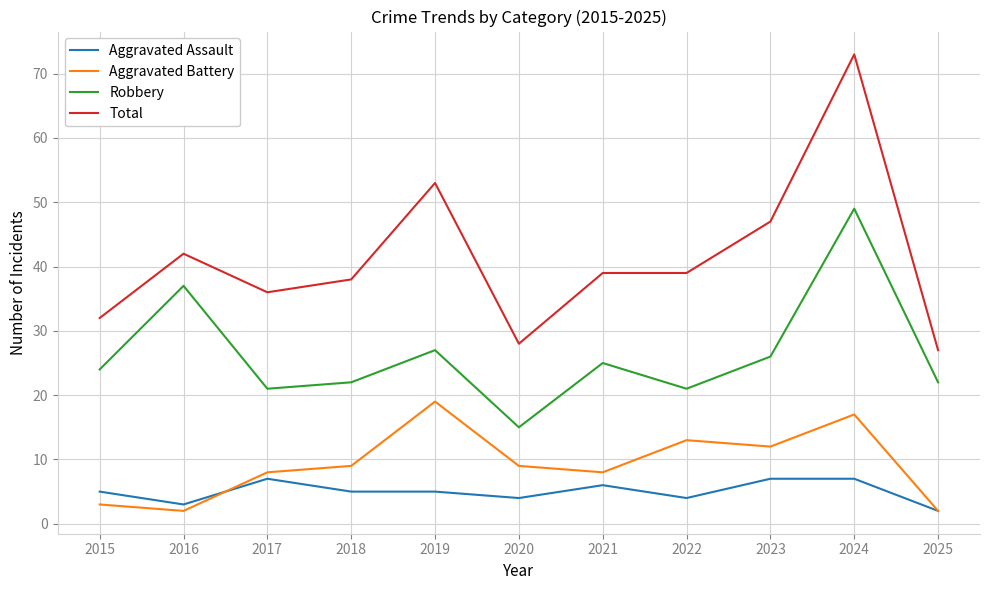

What are all the series names shown in the legend?

Aggravated Assault, Aggravated Battery, Robbery, Total